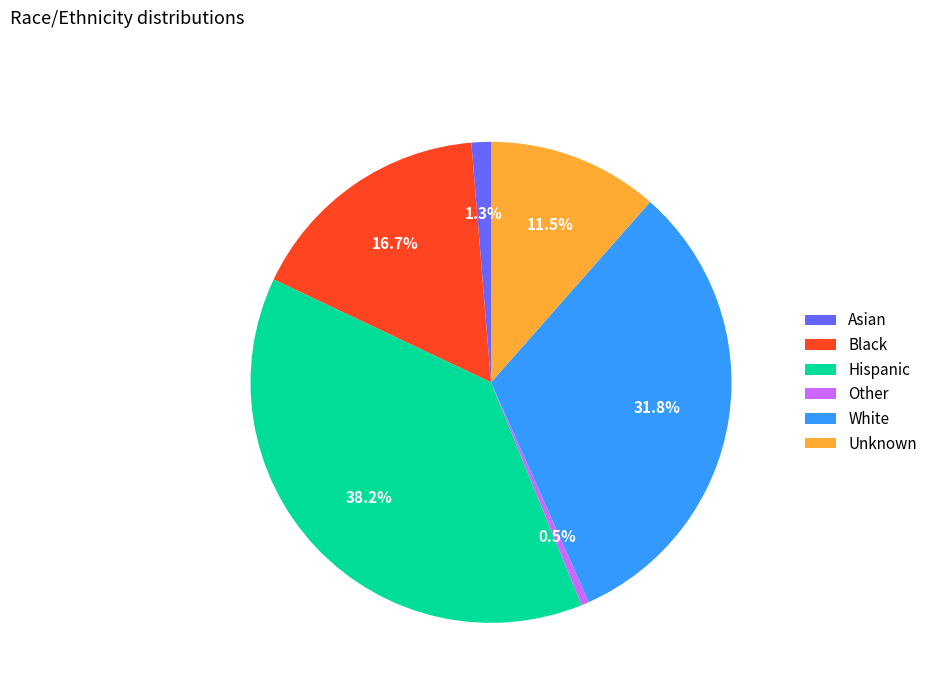

Count the number of slices in the pie.

6